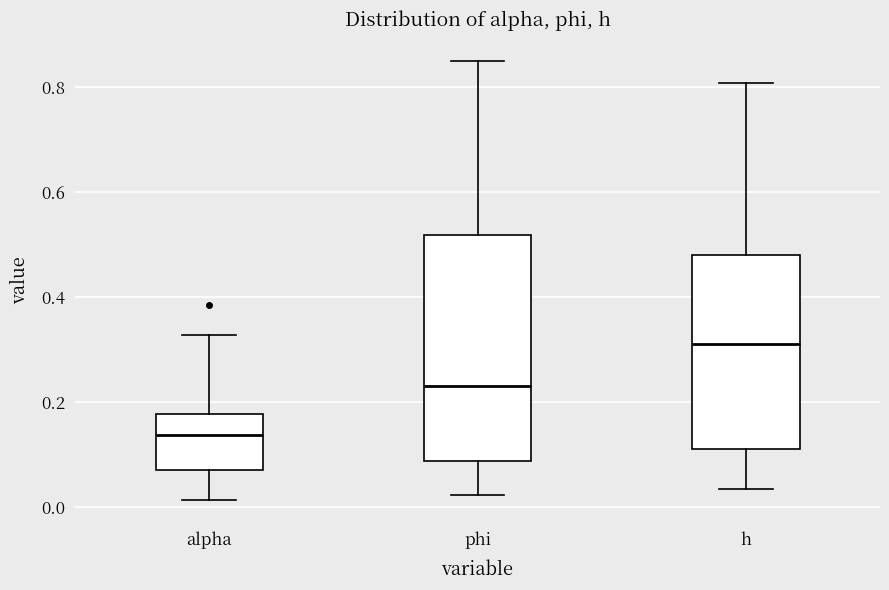

Which box's median line is the lowest?

alpha